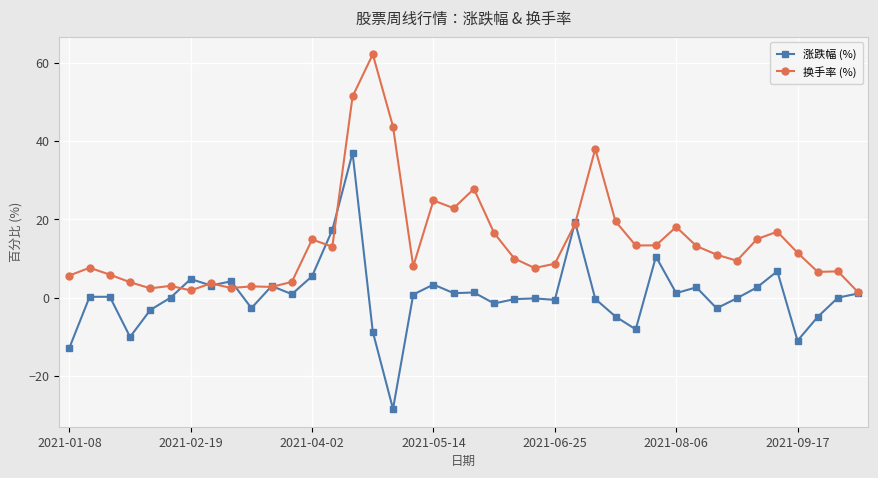

True or false: 涨跌幅 (%) has more than 2 points higher than both neighbors.

True